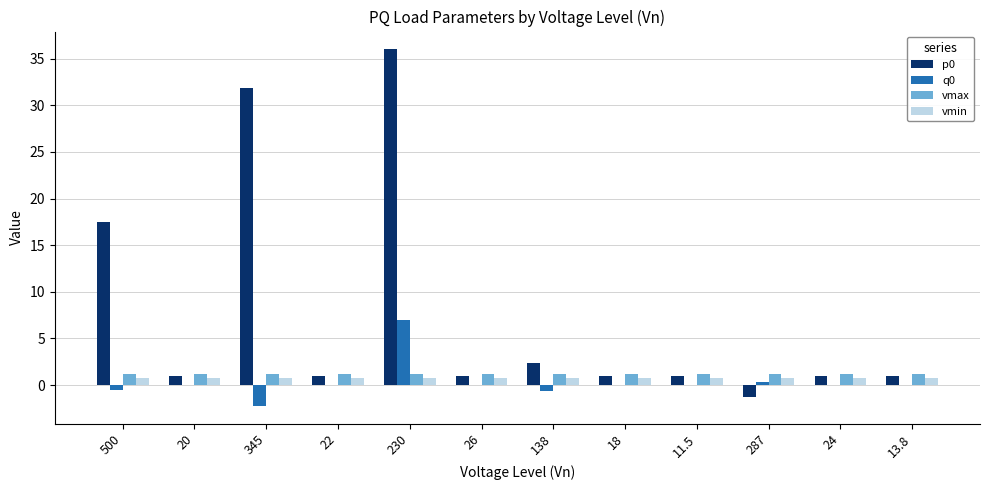

What are all the series names shown in the legend?

p0, q0, vmax, vmin